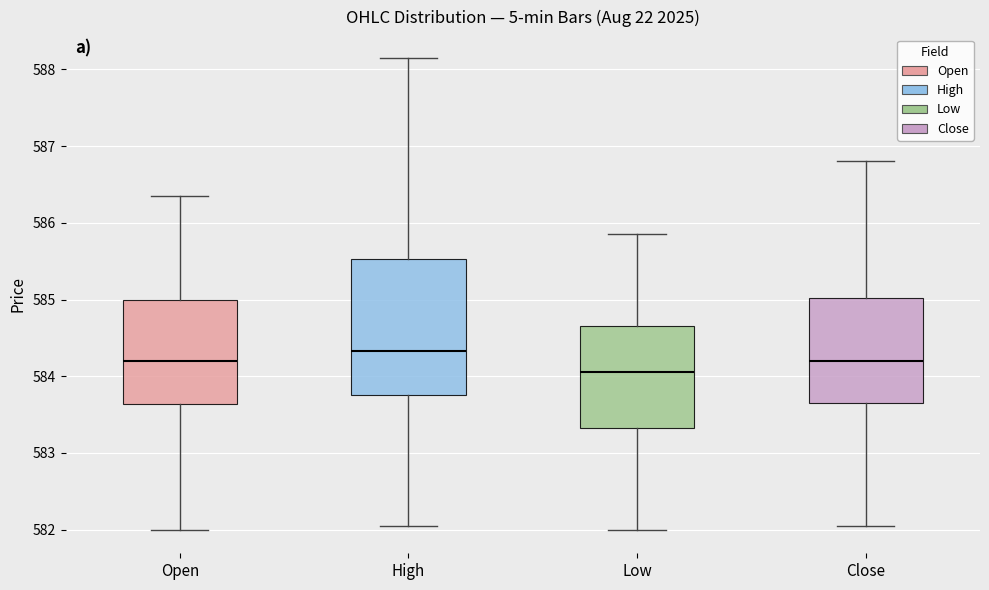

Which box is the tallest, from its lower edge to its upper edge?

High